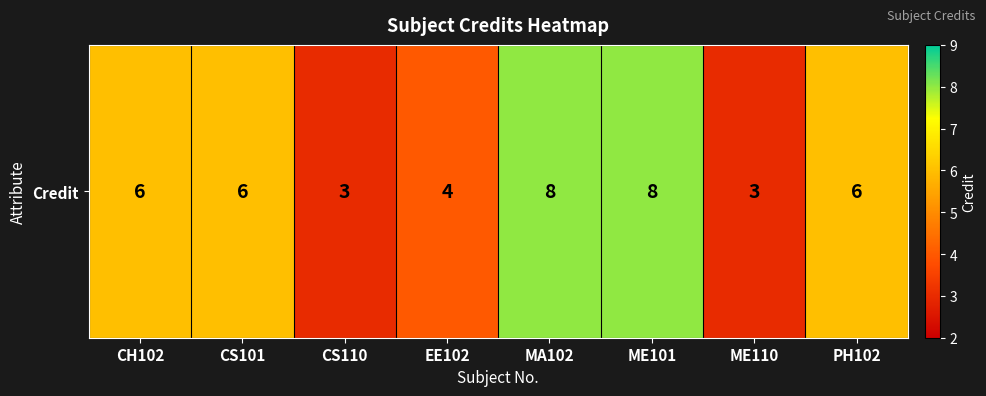

Approximately how many times larger is the value at ME101 compared to EE102?

2.0